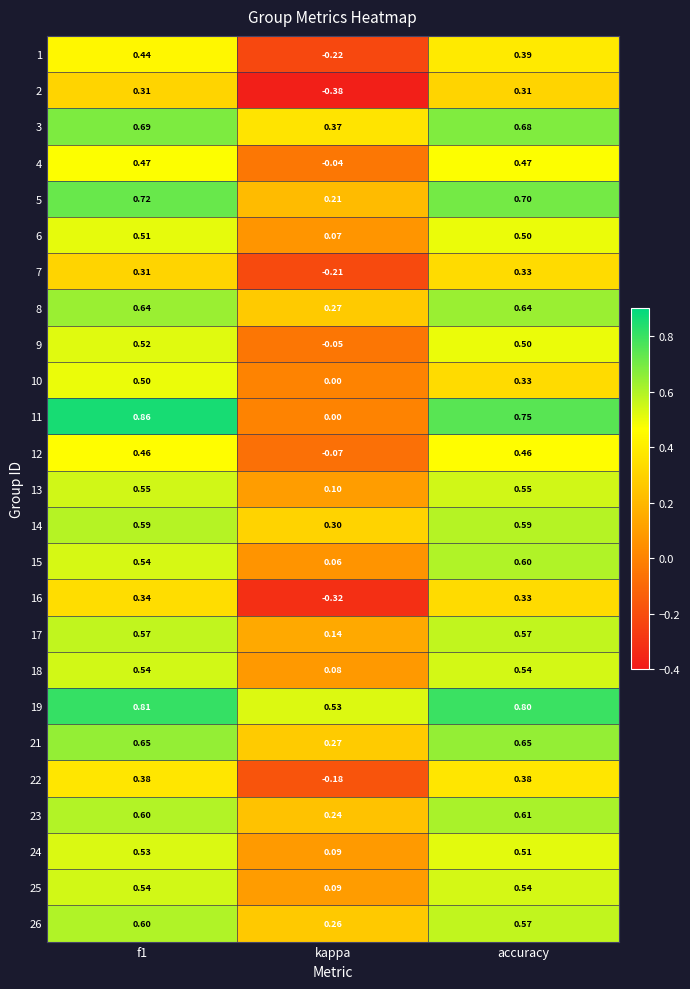

Which category has the lowest value across all series?

kappa